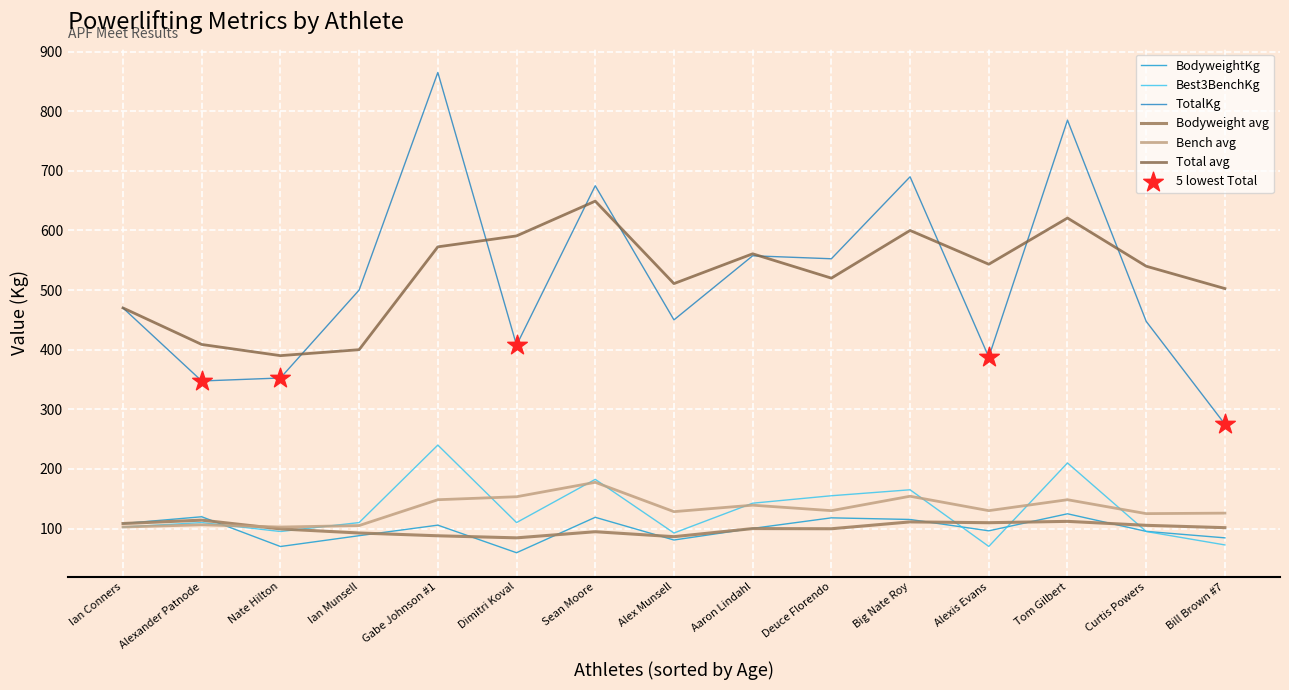

What is the spread (max minus min) of values at Ian Conners?

367.5